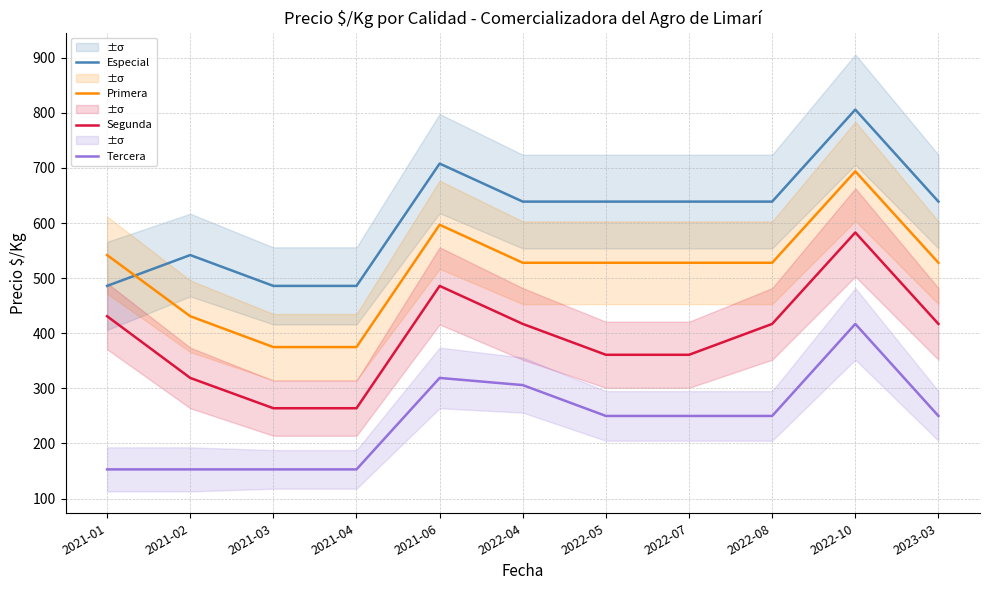

In Tercera, how many points are higher than both neighbors (excluding endpoints)?

2